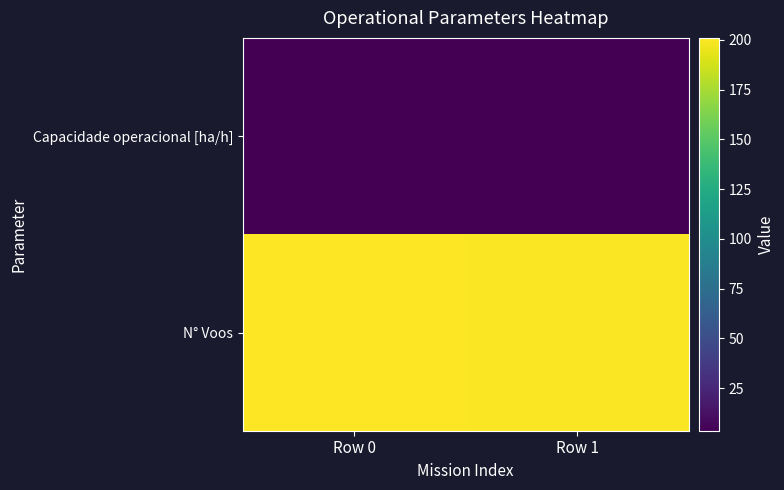

List the series in order of their overall mean, lowest first.

Capacidade operacional [ha/h], N° Voos